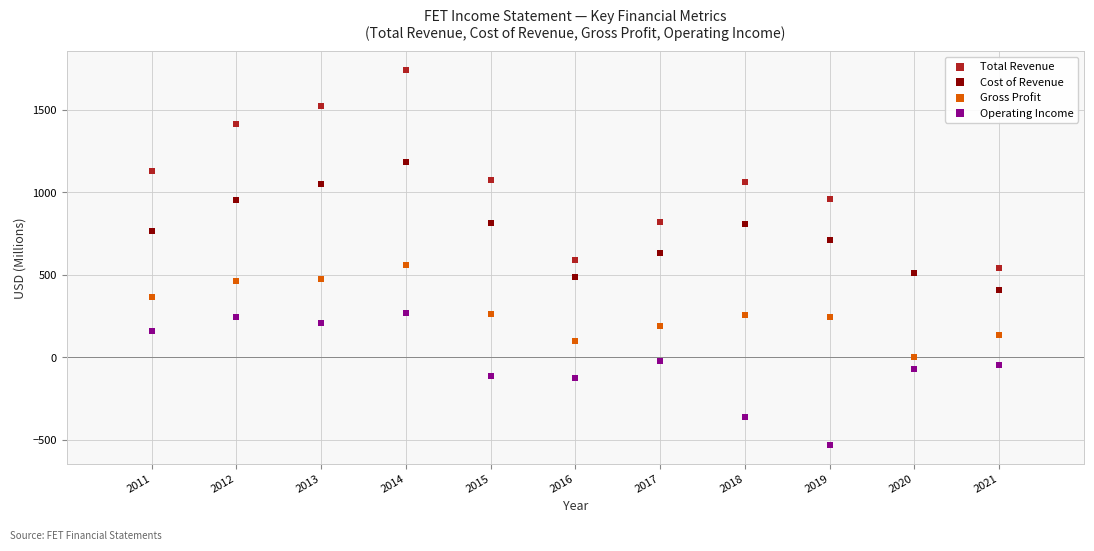

What are all the series names shown in the legend?

Total Revenue, Cost of Revenue, Gross Profit, Operating Income